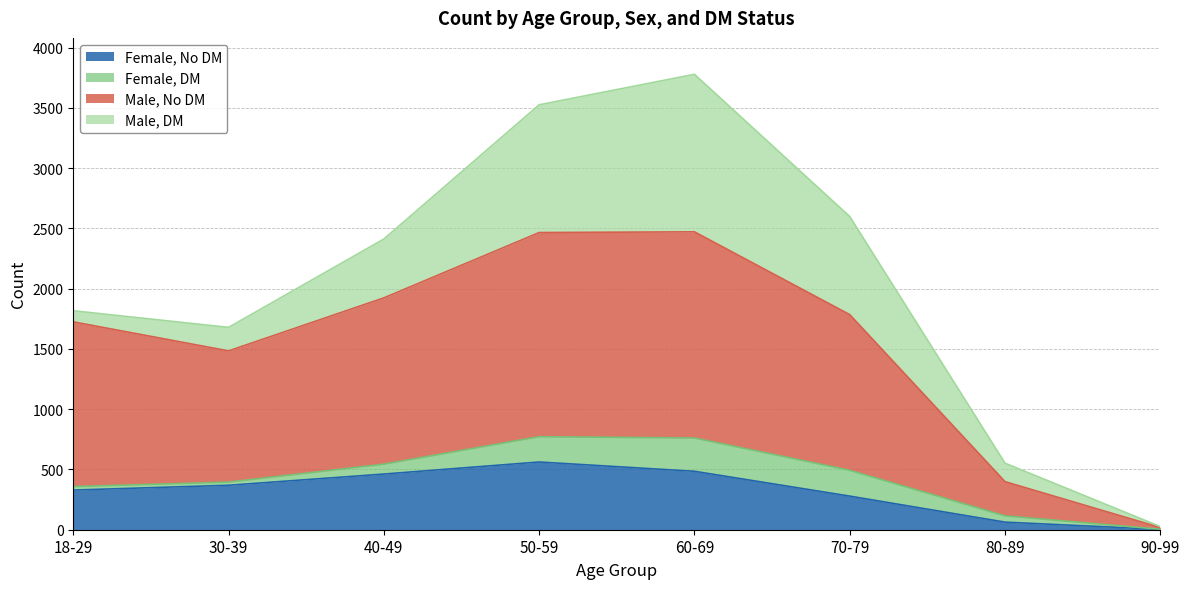

At which category does Male, No DM reach its first local valley?

30-39